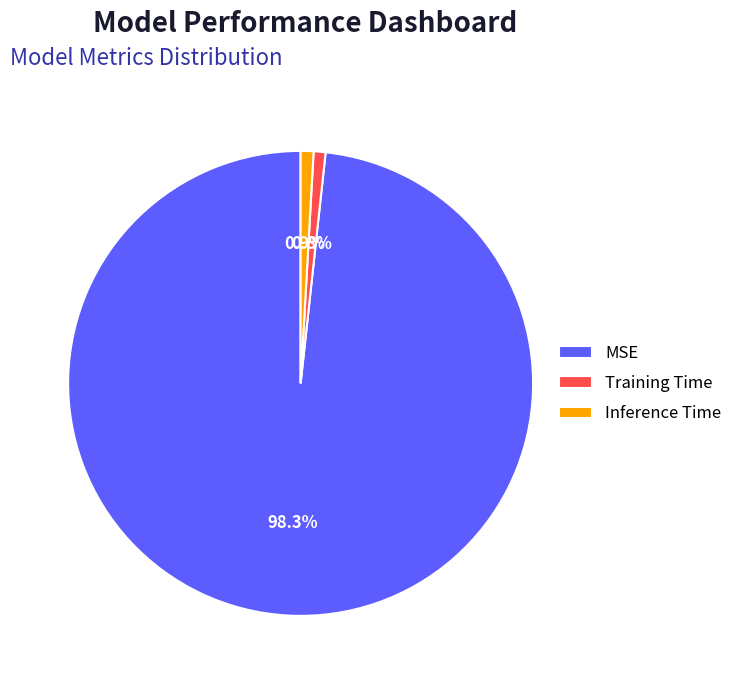

Count the number of slices in the pie.

3